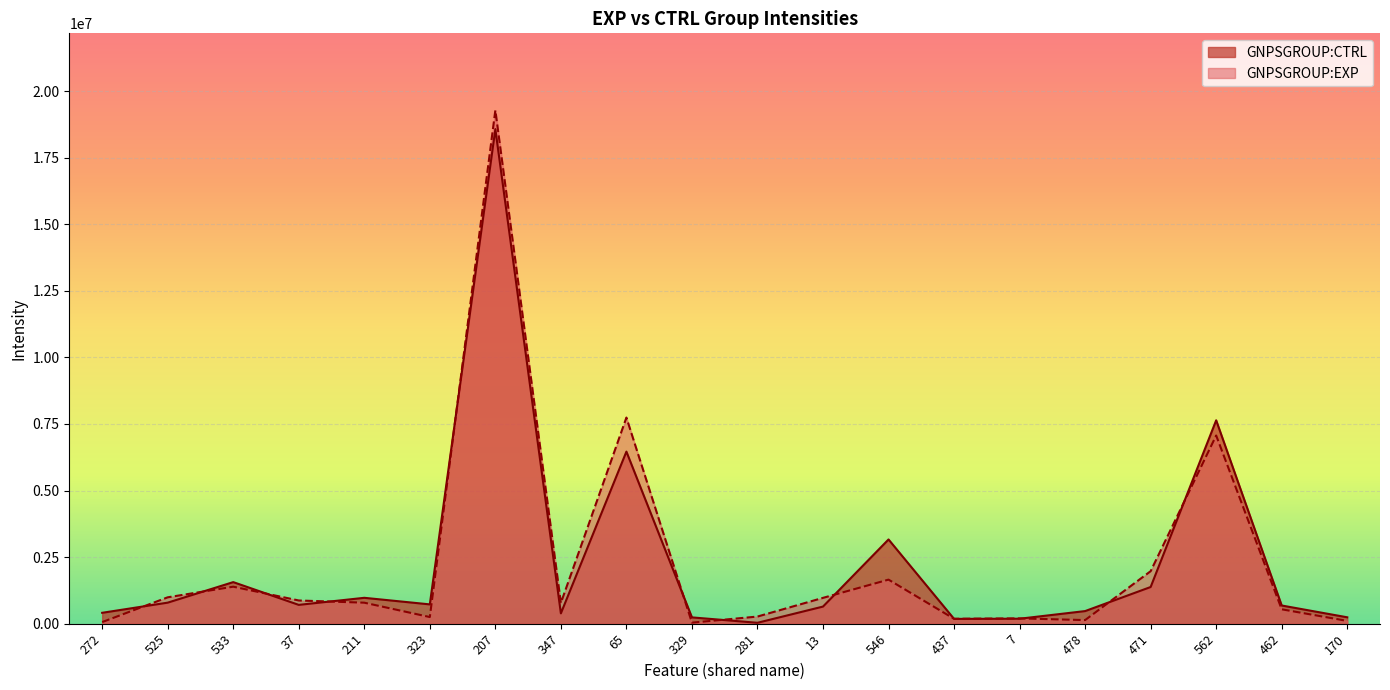

What is the label of the 5th point from the right?

478